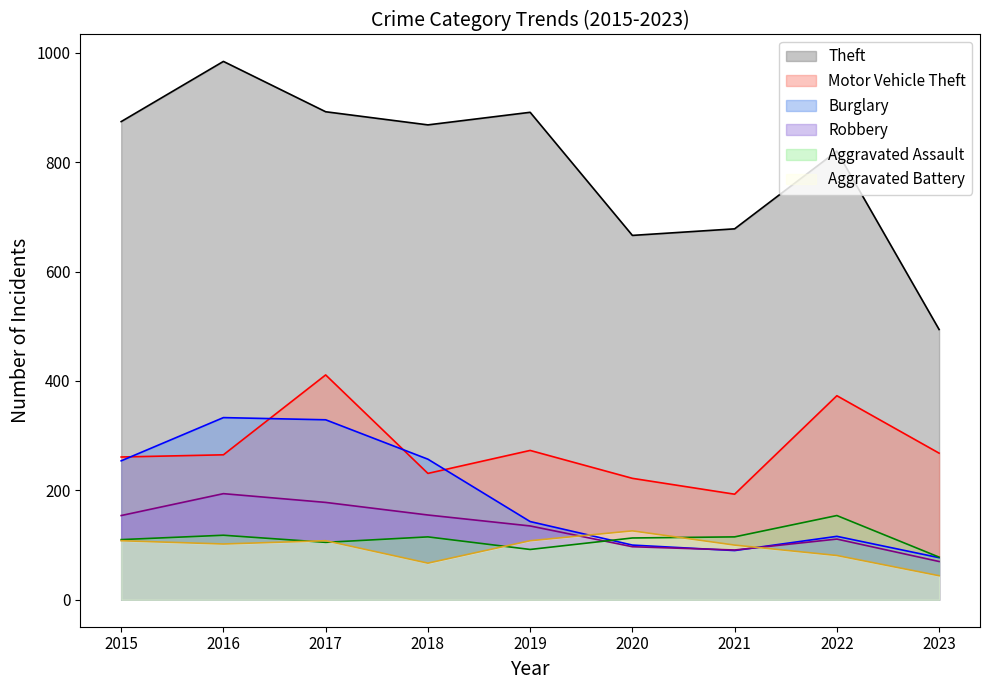

List the series in order of their peak value, lowest first.

Aggravated Battery, Aggravated Assault, Robbery, Burglary, Motor Vehicle Theft, Theft